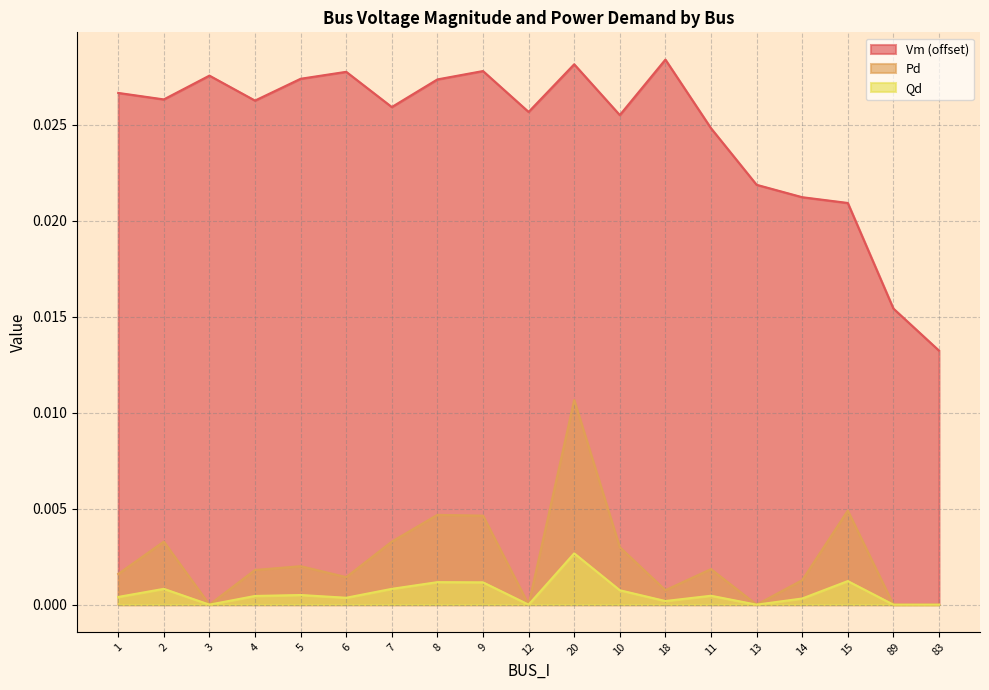

What position from the left is 20?

11